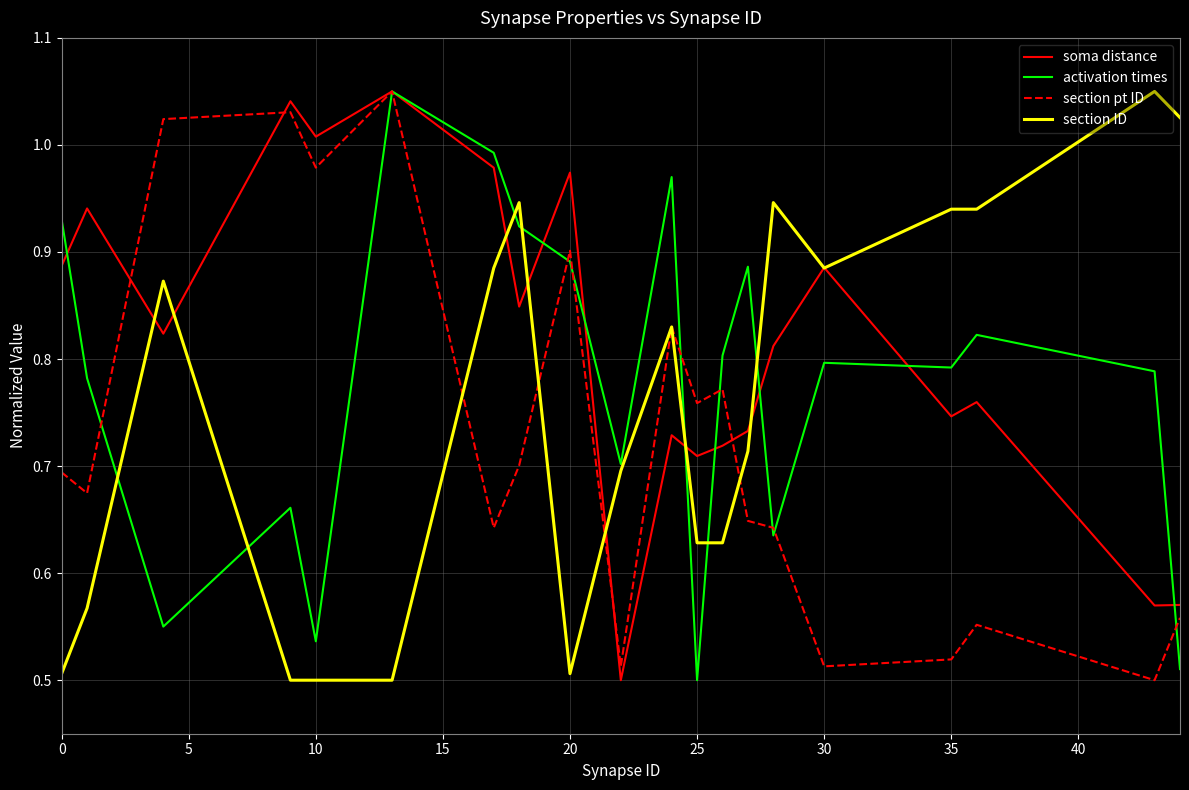

Which series has the largest total across all categories?

soma distance